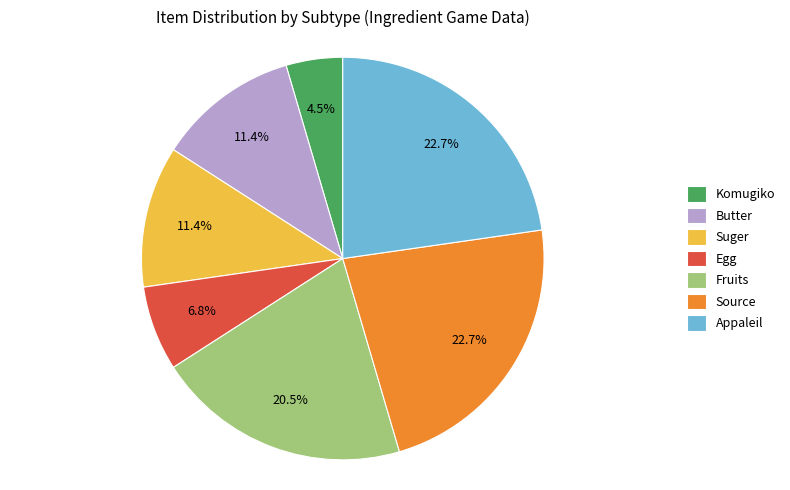

Between Komugiko and Fruits, which is larger?

Fruits